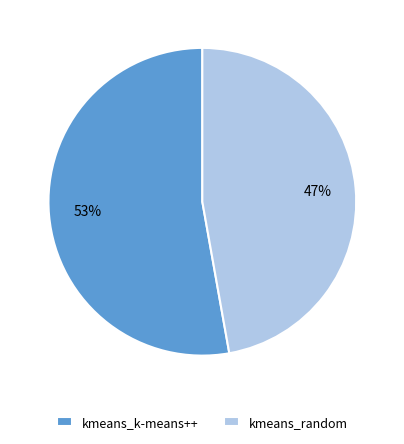

To the nearest percent, what percentage of the pie is kmeans_random?

47%